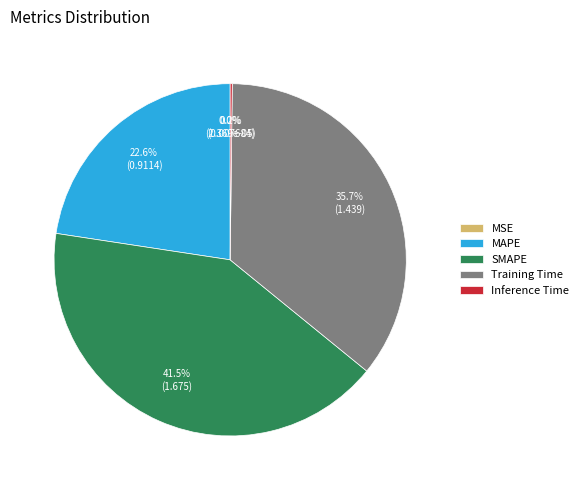

What percentage do MAPE and SMAPE together represent?

64.1%